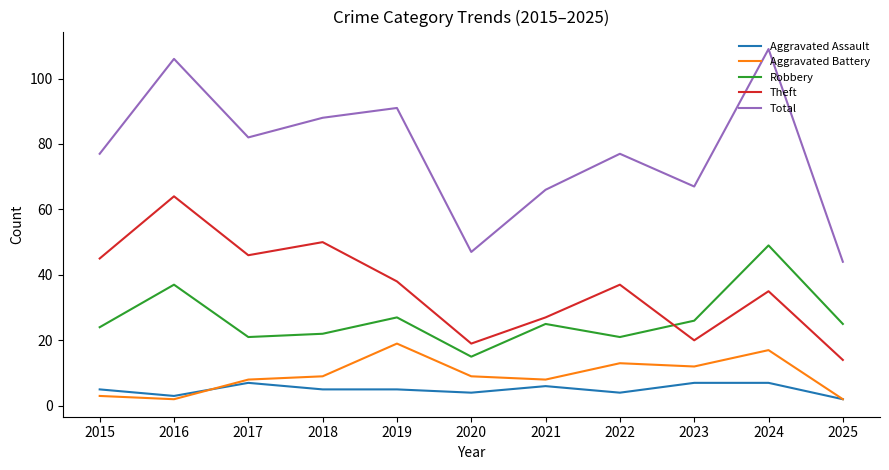

At which category is the sum across all series the highest?

2024